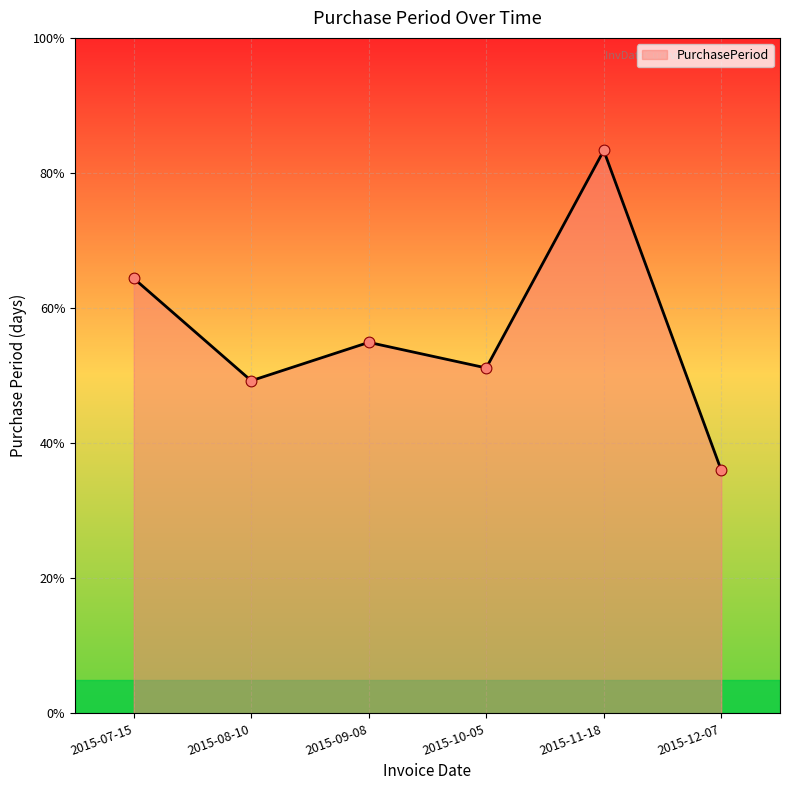

Which has a higher value, 2015-10-05 or 2015-08-10?

2015-10-05